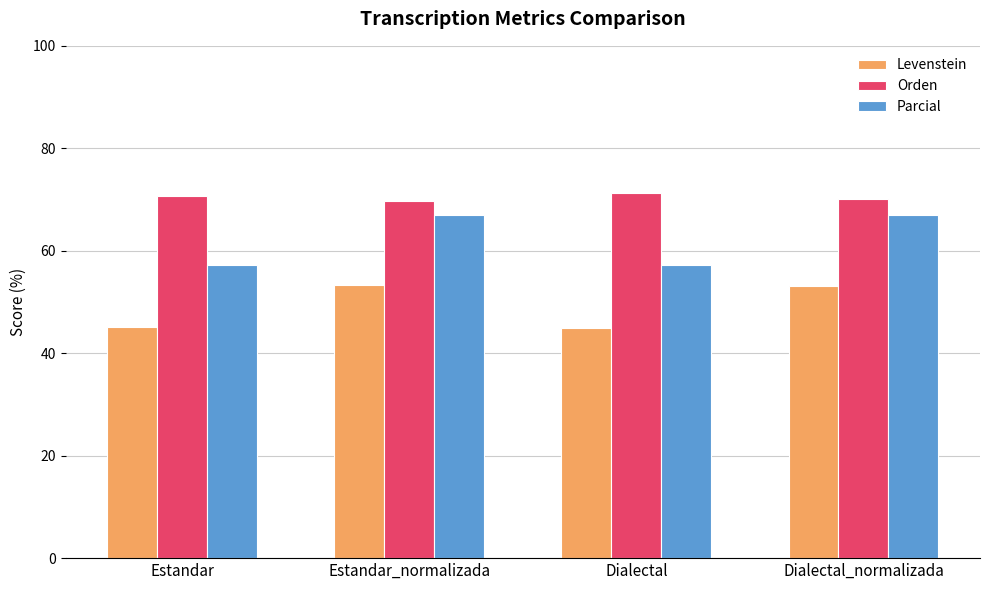

Count the number of categories in the chart.

4